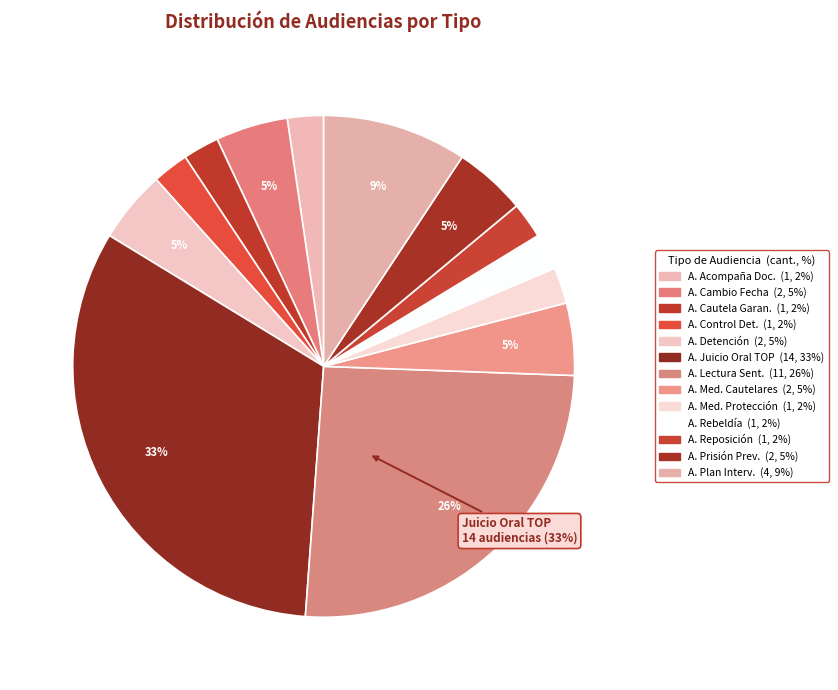

True or false: Audiencia Plan Intervencion Individual accounts for 17% of the total.

False